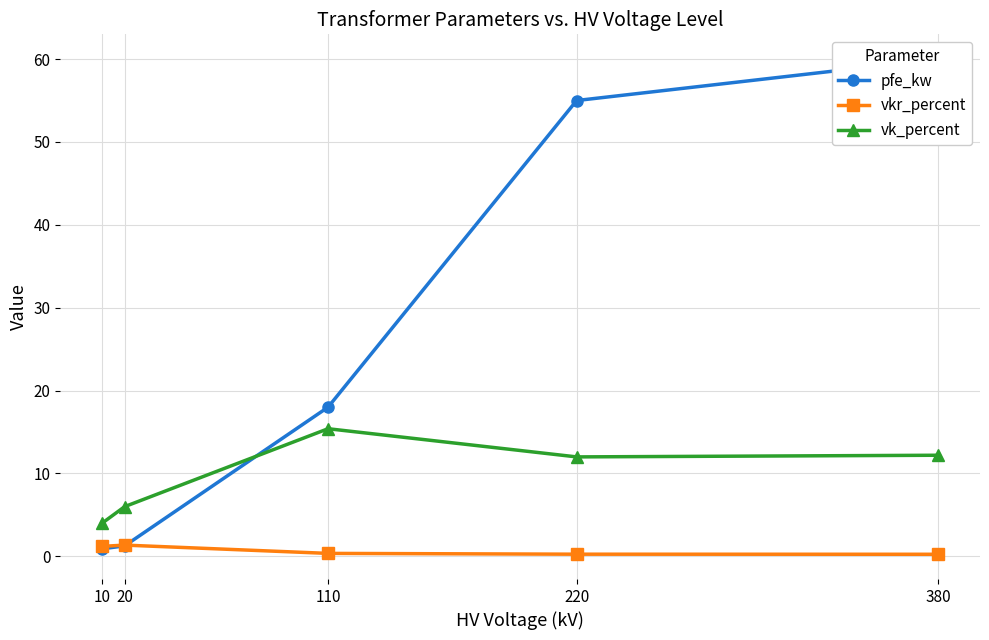

How many lines are shown in the chart?

3